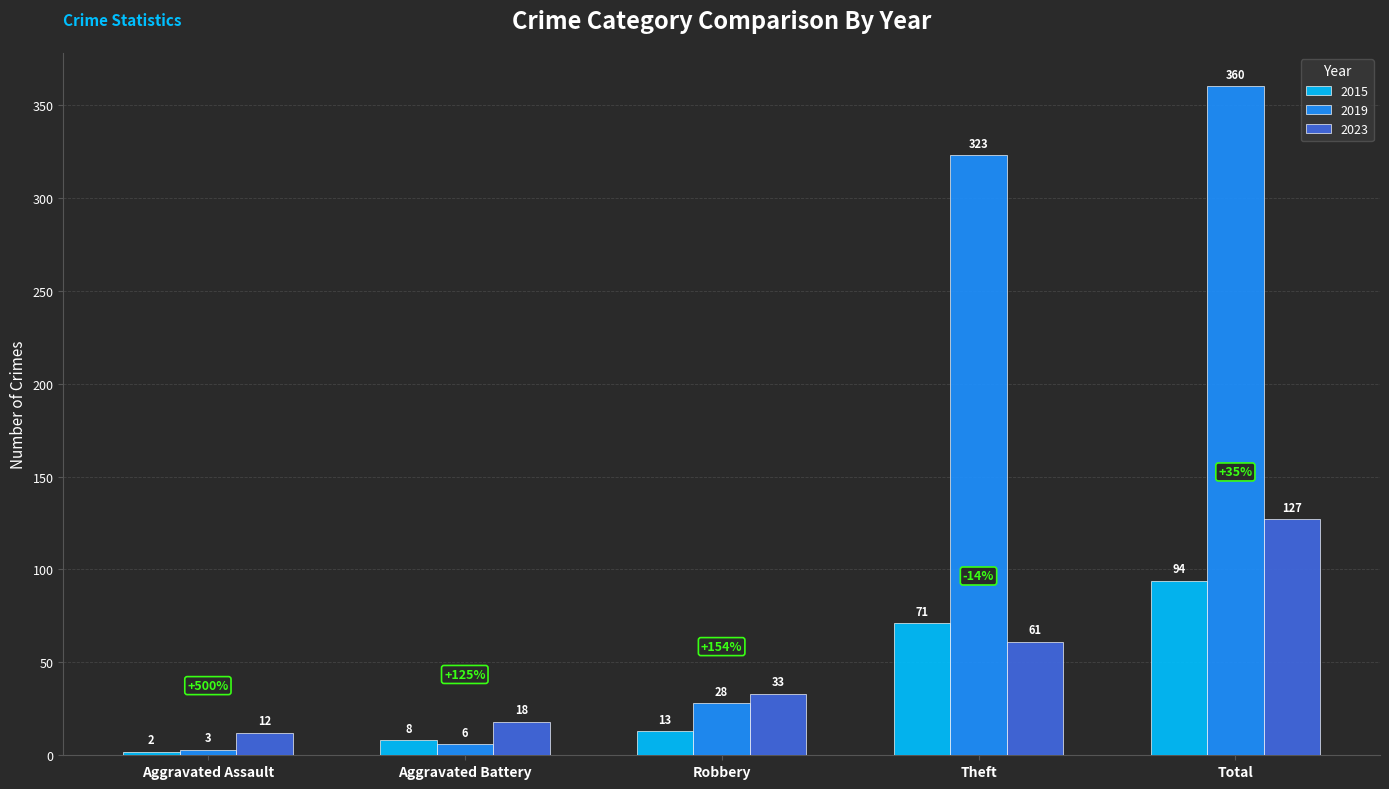

Reading right to left, extract all data points from this chart.

2015: 94	71	13	8	2
2019: 360	323	28	6	3
2023: 127	61	33	18	12